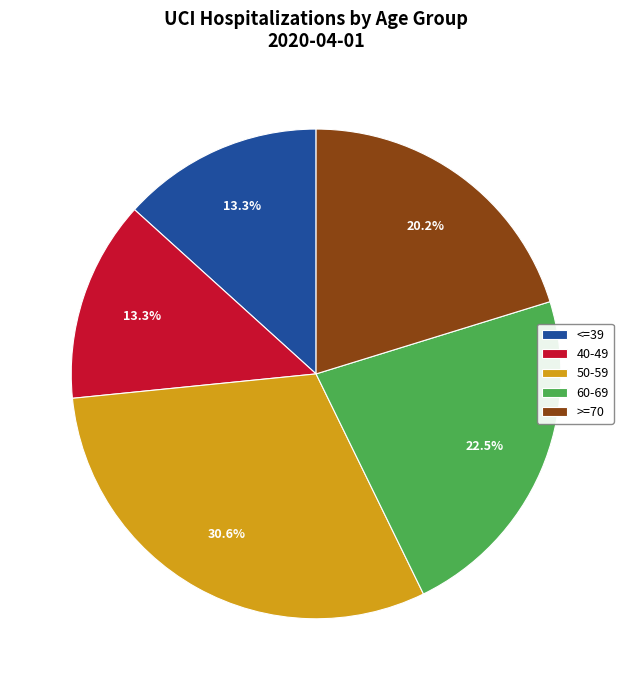

Count the number of slices in the pie.

5